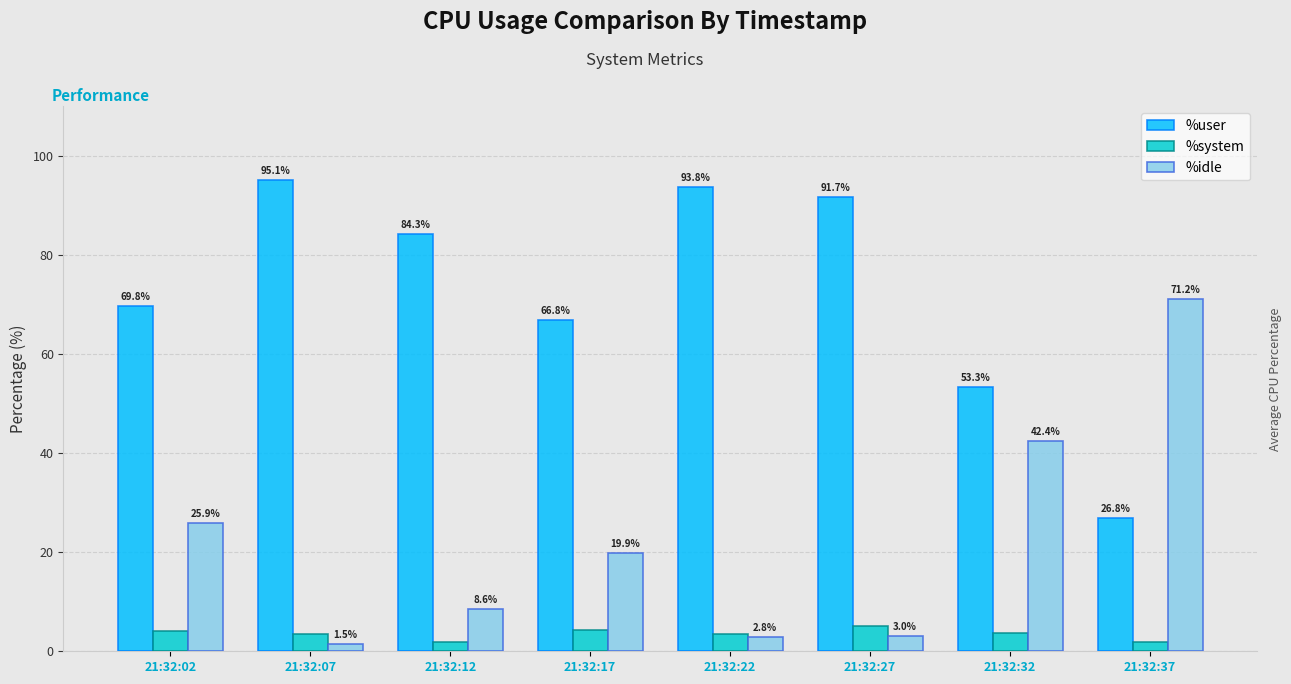

What is the value of the %idle bar at the 4th from the left?

19.9